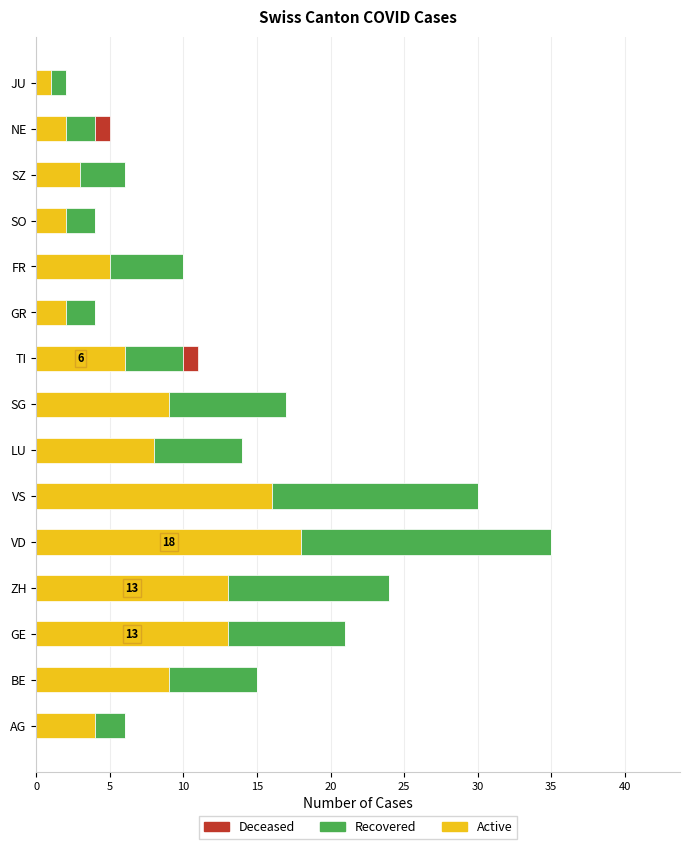

What is the maximum value for Active?

18